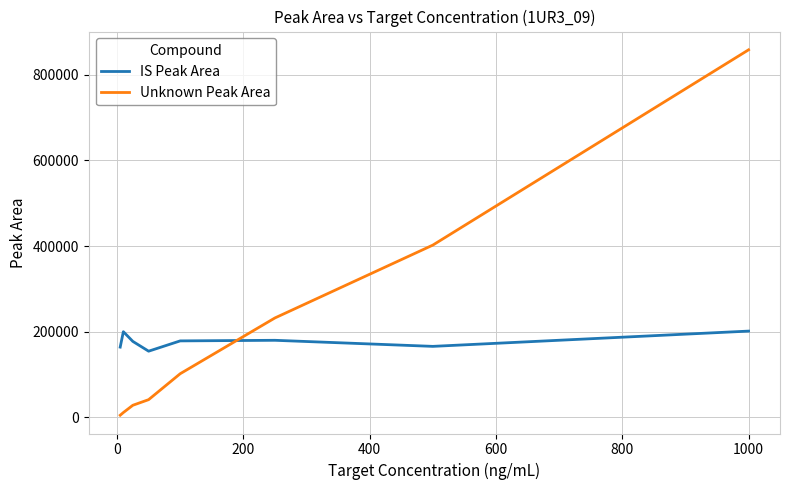

What is the difference between the second highest and second lowest values in the Unknown Peak Area series?

391384.1